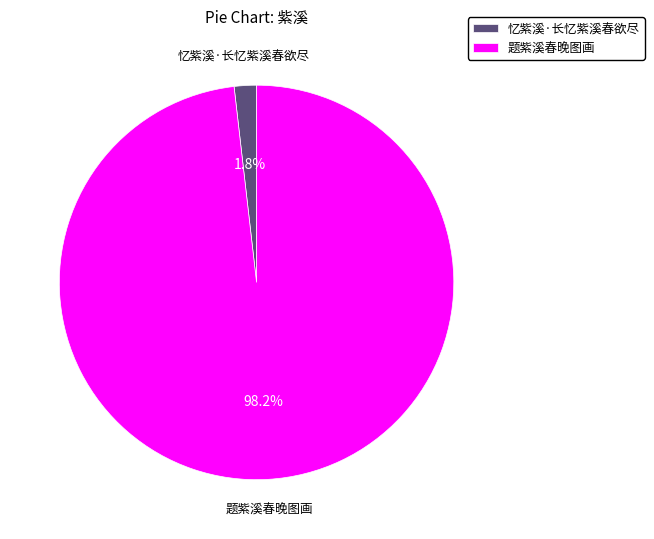

Between 题紫溪春晚图画 and 忆紫溪·长忆紫溪春欲尽, which is larger?

题紫溪春晚图画